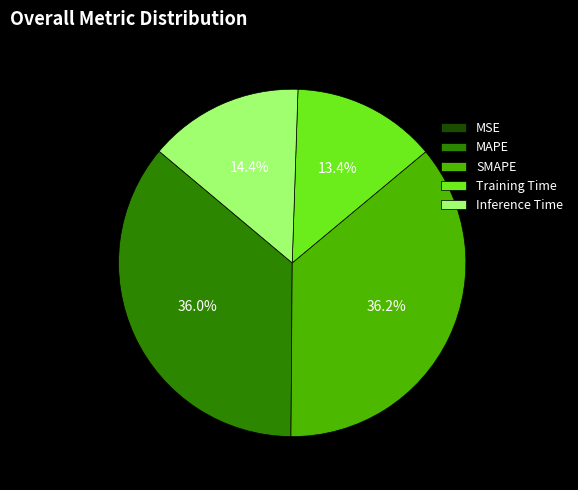

Is there any slice that represents more than half of the pie?

No